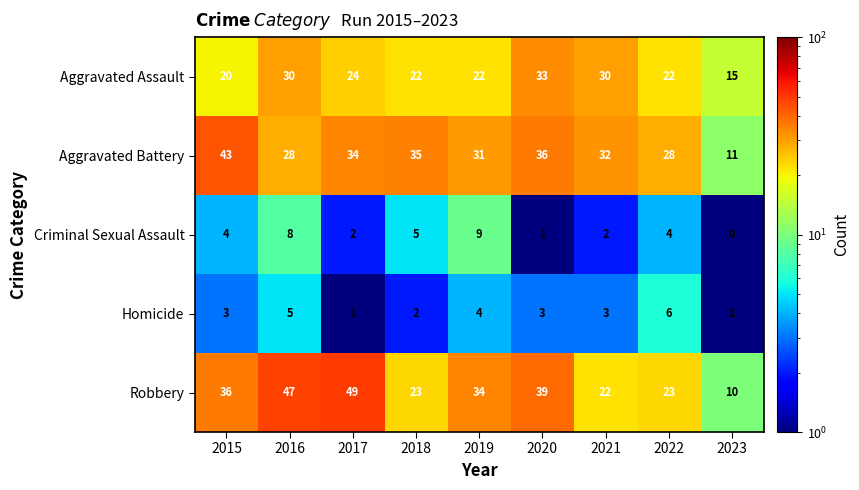

Is the value of Aggravated Battery at 2016 greater than the value of Criminal Sexual Assault at 2020?

Yes